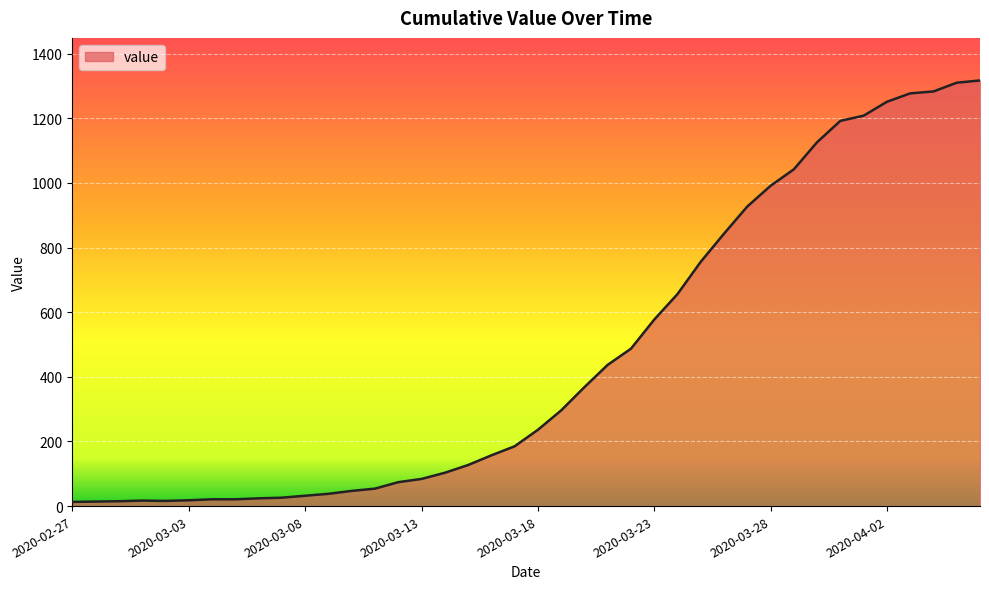

What is the greatest value displayed?

1317